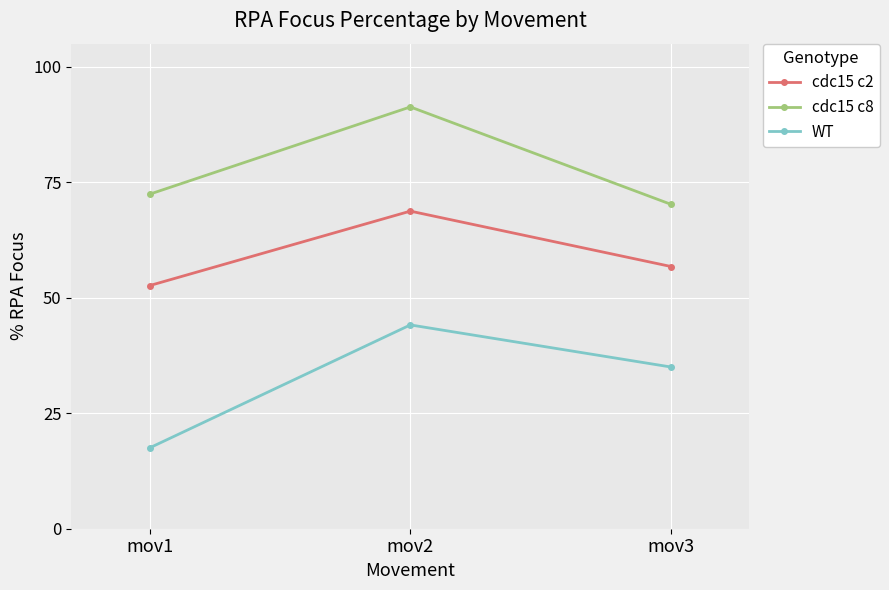

At which label does cdc15 c8 reach its minimum?

mov3